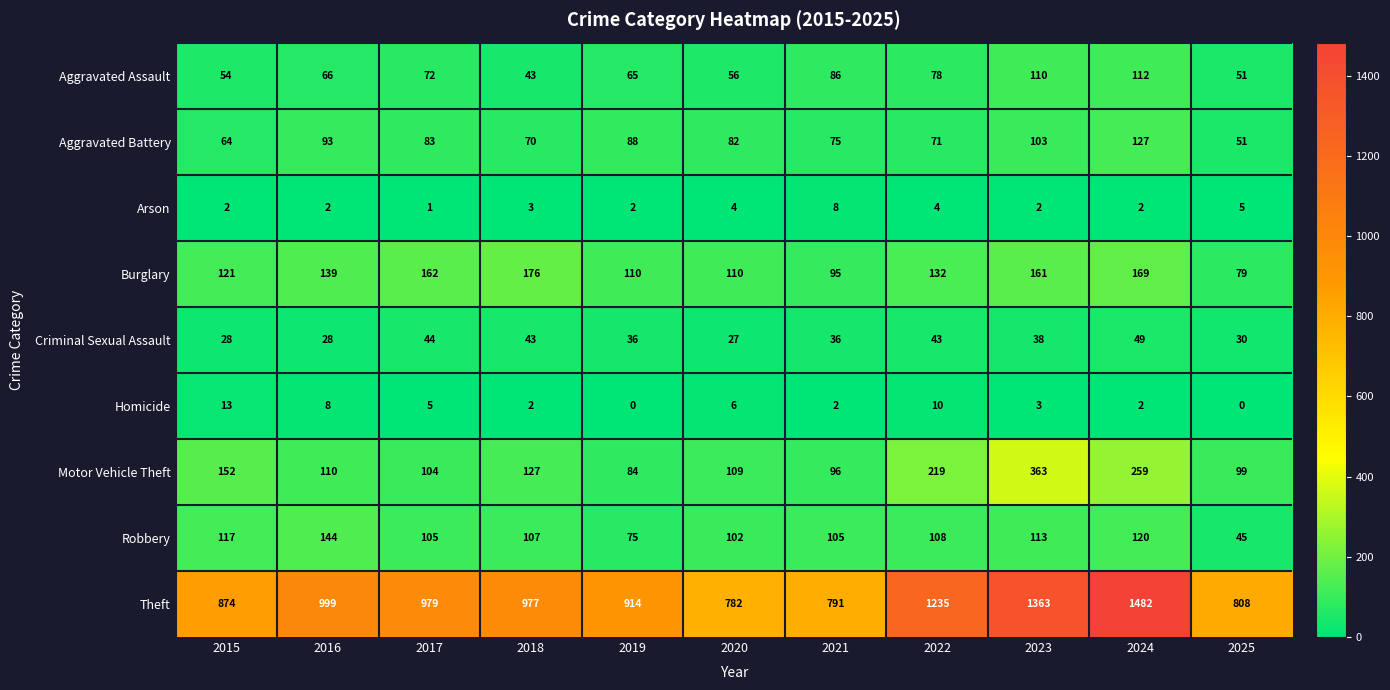

Is it true that Homicide equals 6 at 2020?

True